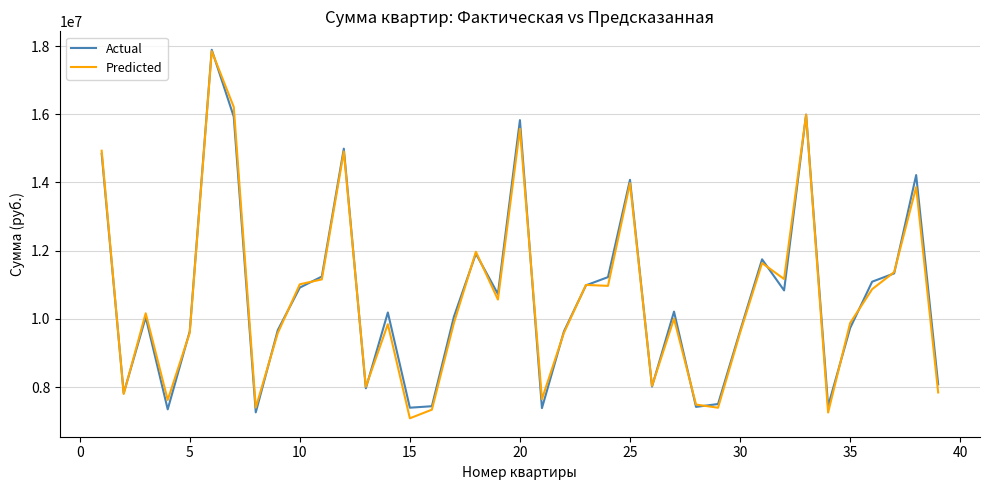

What is the maximum value for Actual?

17890500.0